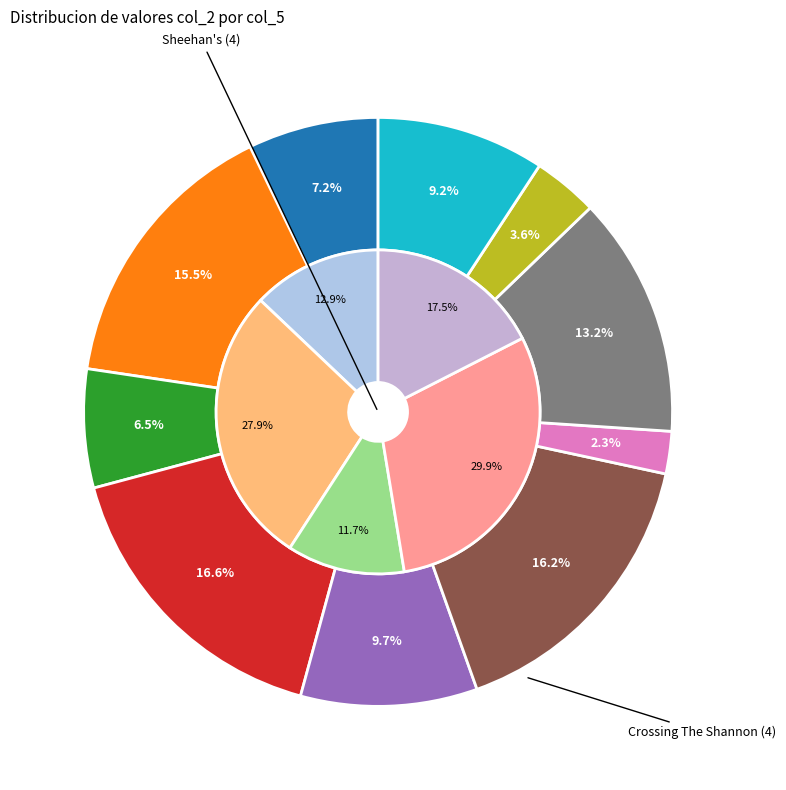

Does Steeplechase, The (4) account for over 50% of the chart?

No